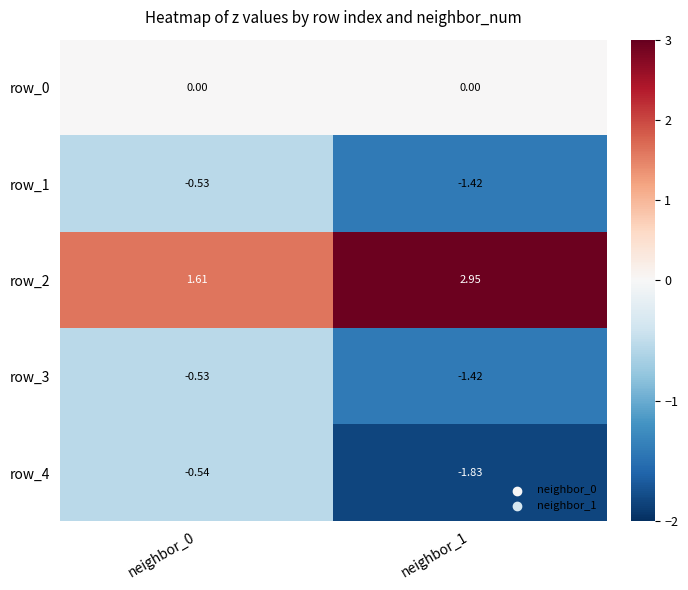

How many series are shown in this chart?

5